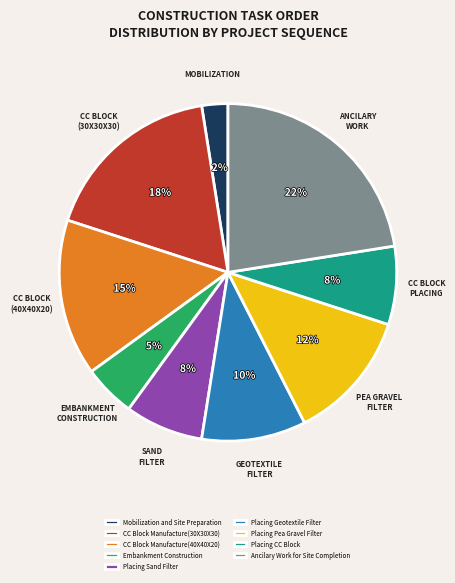

What is the smallest slice in the pie chart?

Mobilization and Site Preparation